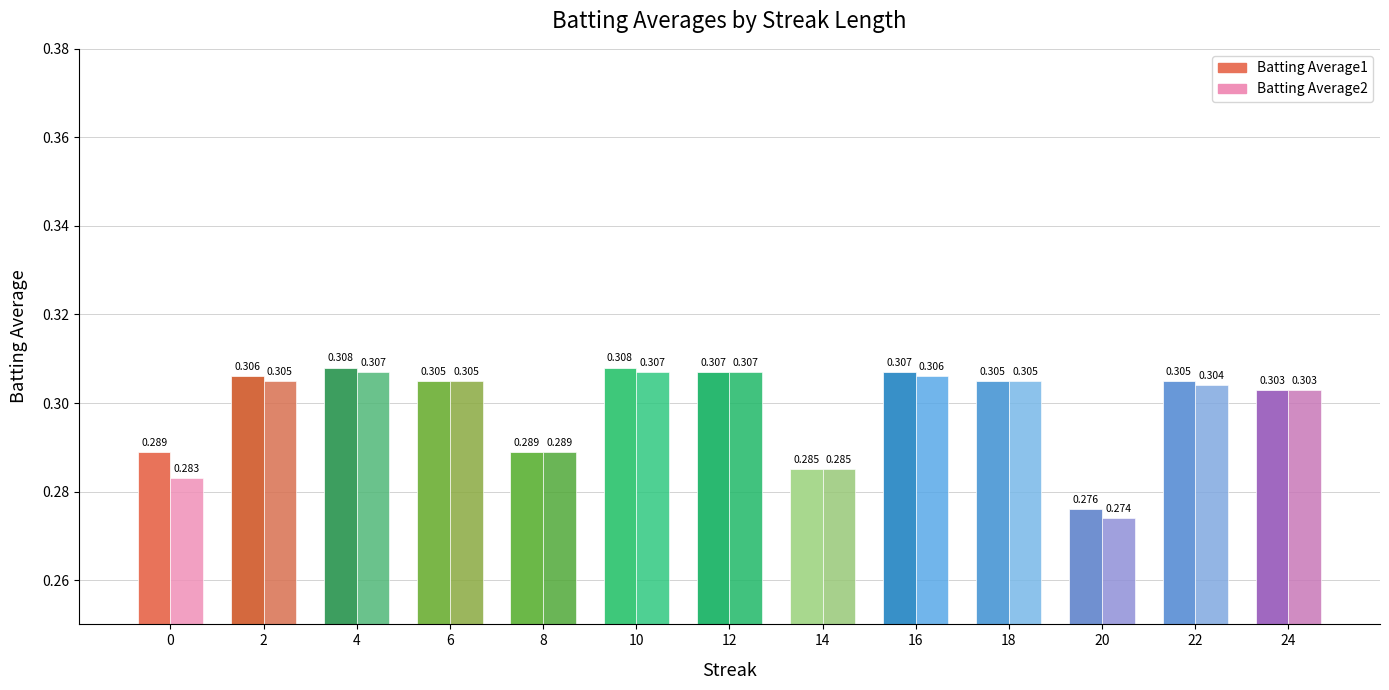

Reading left to right, extract all data points from this chart.

Batting Average1: 0=0.3	2=0.3	4=0.3	6=0.3	8=0.3	10=0.3	12=0.3	14=0.3	16=0.3	18=0.3	20=0.3	22=0.3	24=0.3
Batting Average2: 0=0.3	2=0.3	4=0.3	6=0.3	8=0.3	10=0.3	12=0.3	14=0.3	16=0.3	18=0.3	20=0.3	22=0.3	24=0.3